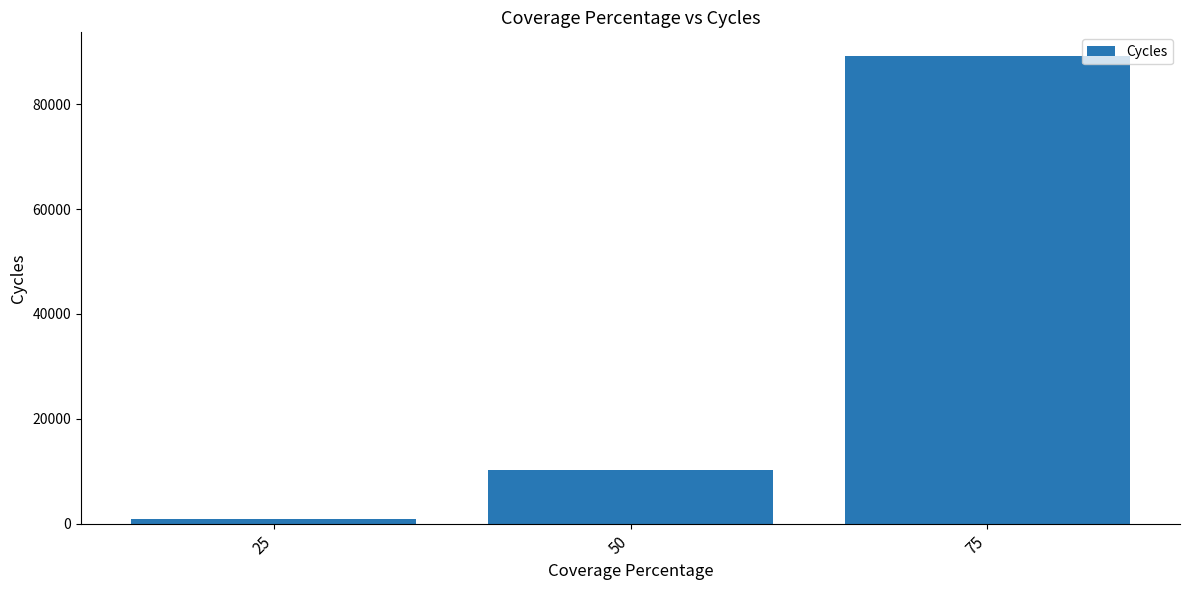

Reading right to left, what are all the values shown in this chart?

89242	10142	888